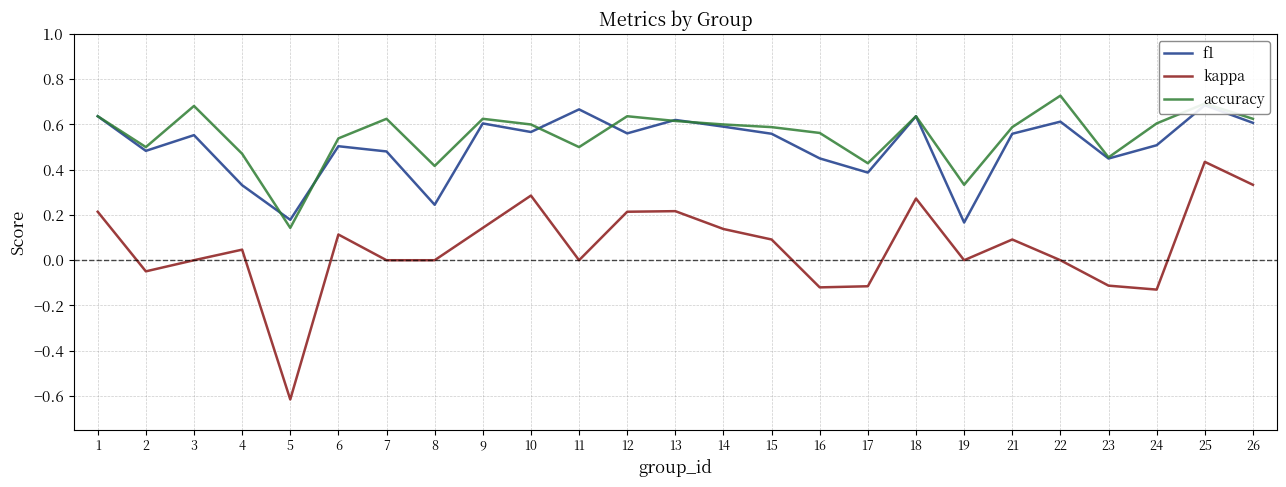

Is it true that accuracy equals 0.4 at 8?

True